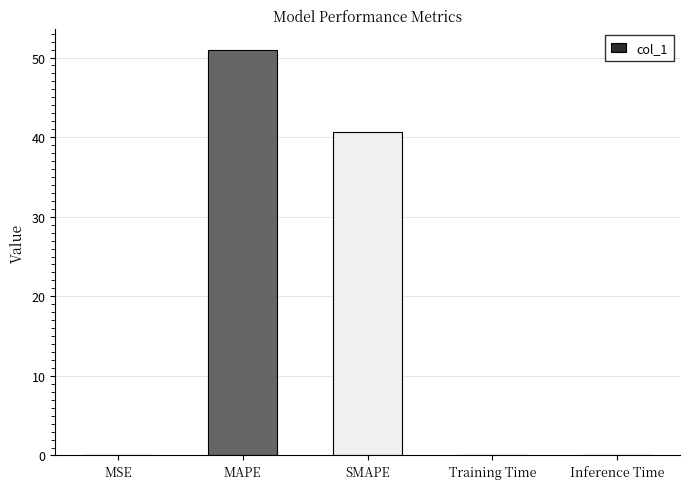

The value at MAPE is 51.0. True or false?

True